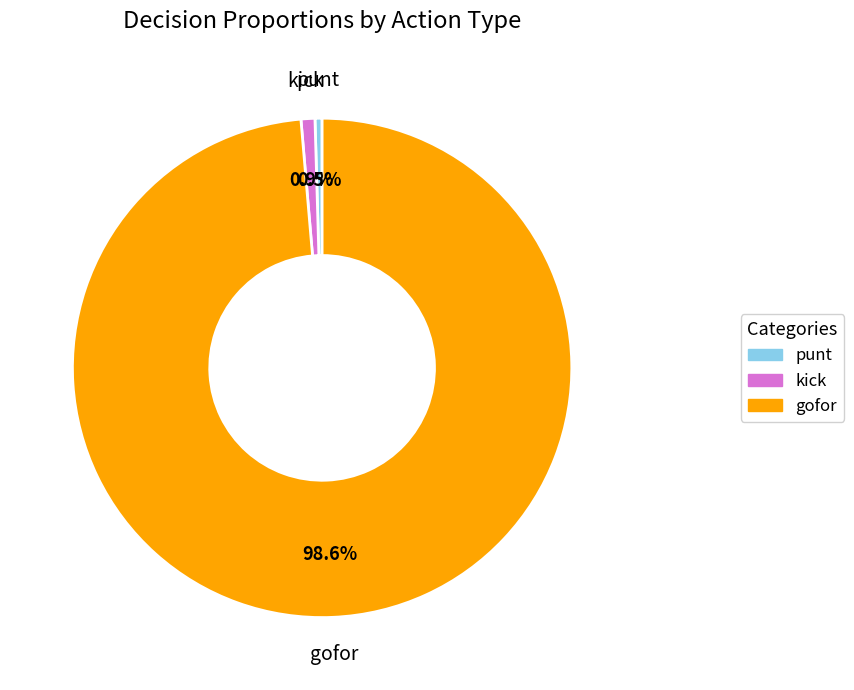

How many slices are in this pie chart?

3